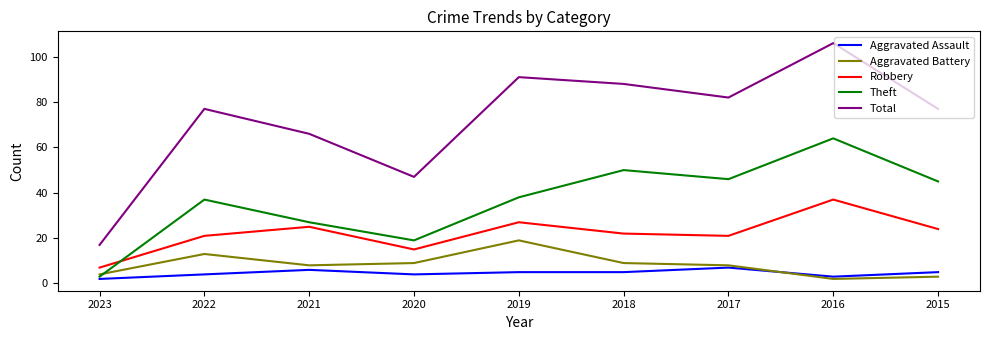

What is the average value of the Total series?

72